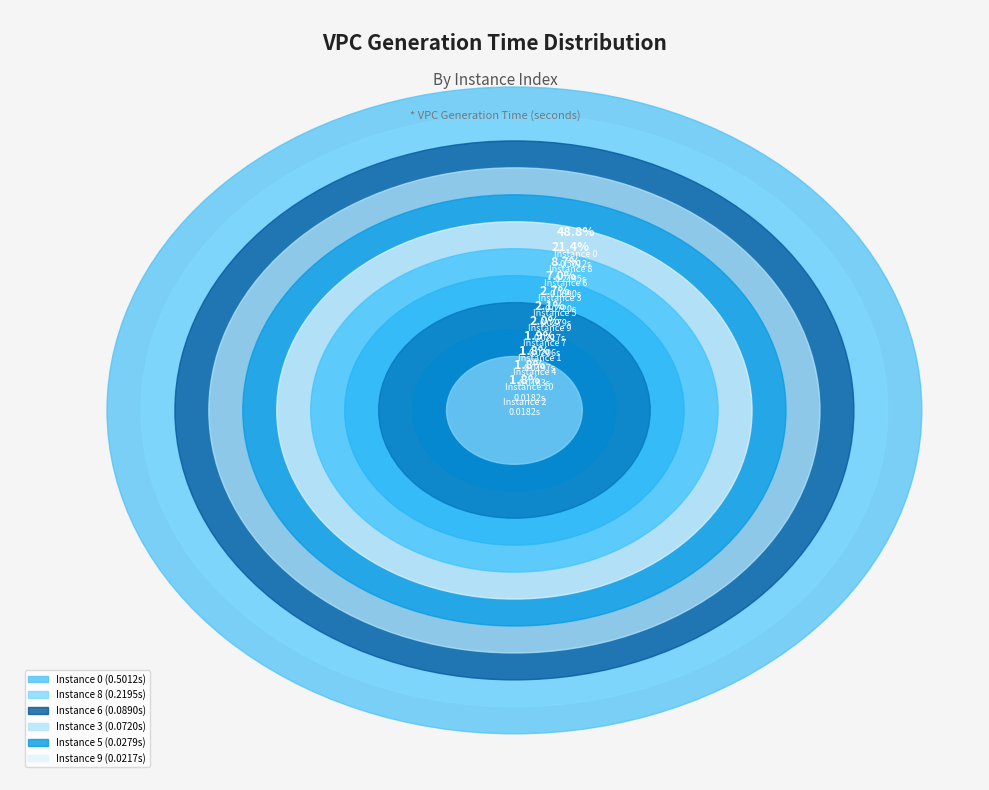

To the nearest percent, what portion does 5 represent?

3%